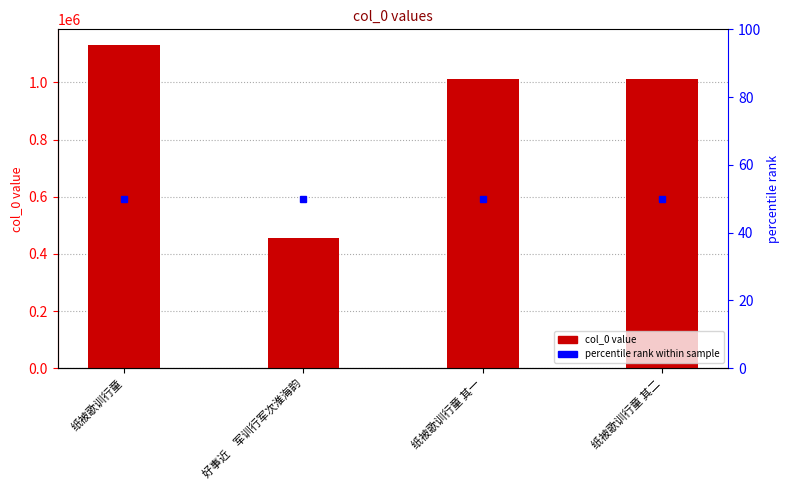

The chart shows a value of 456912 at 好事近　军训行军次淮海韵. True or false?

True